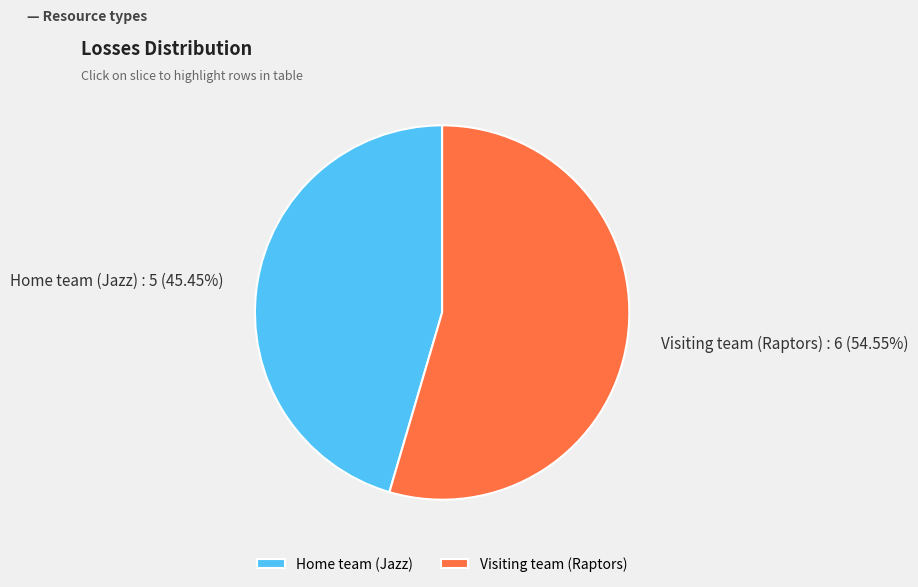

What is the largest slice in the pie chart?

Visiting team (Raptors)